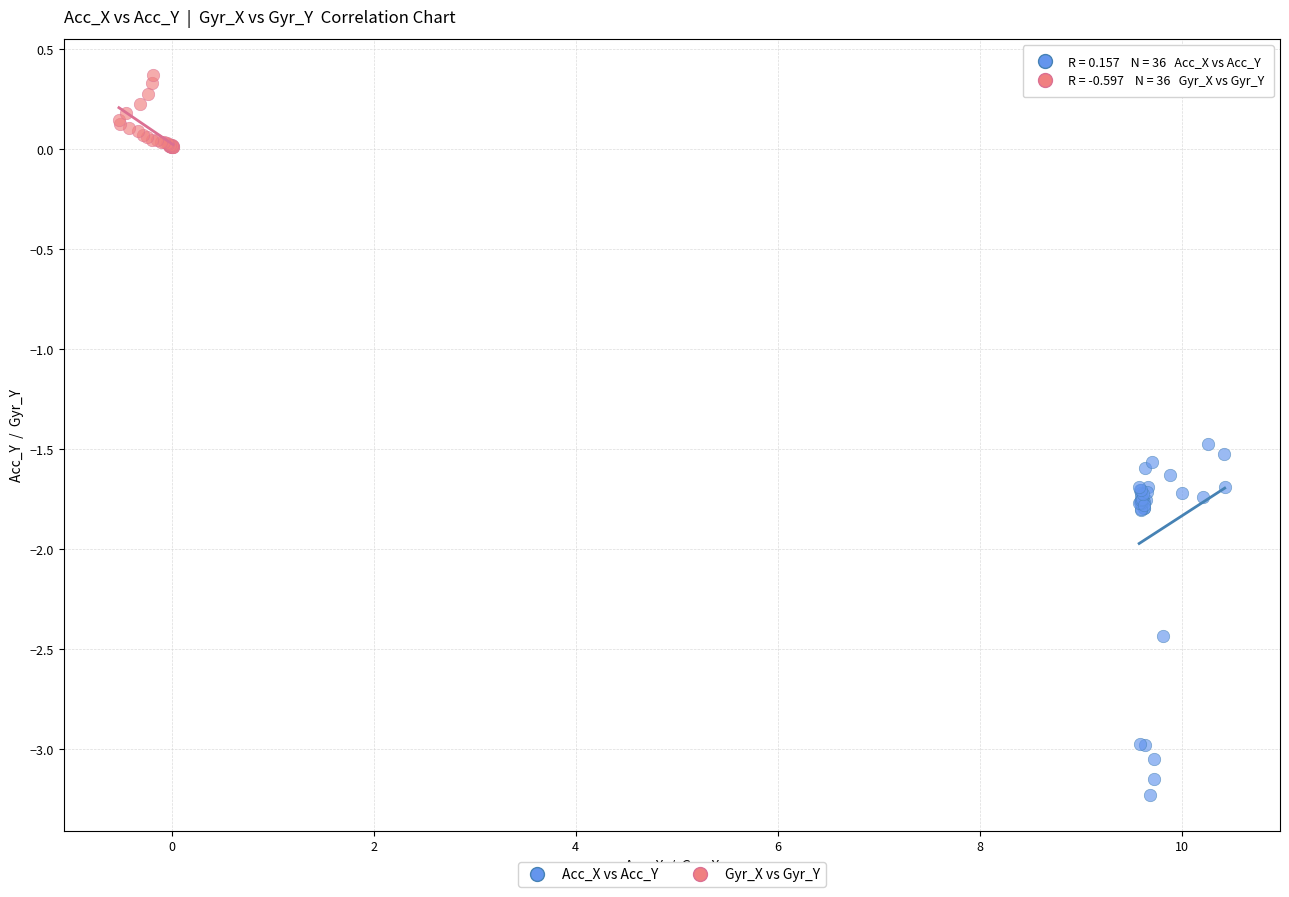

Which series contains the highest Y value?

Gyr_X vs Gyr_Y